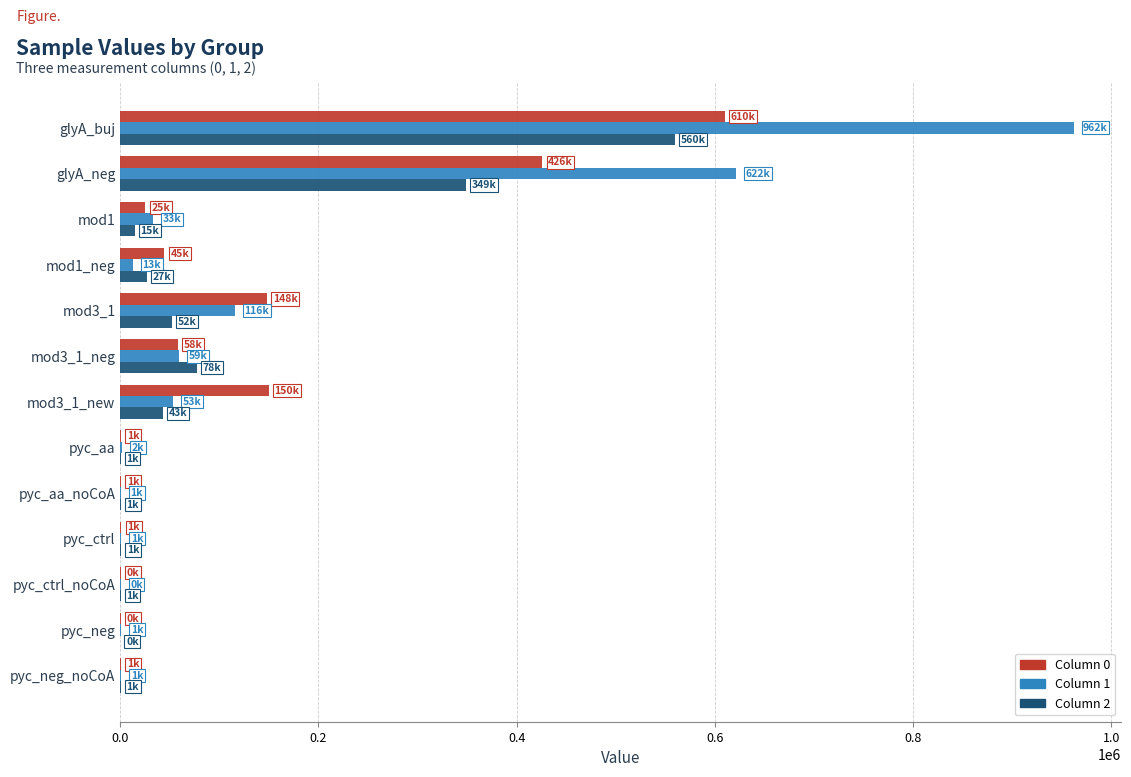

What is the sum of all Column 1 values?

1864252.8